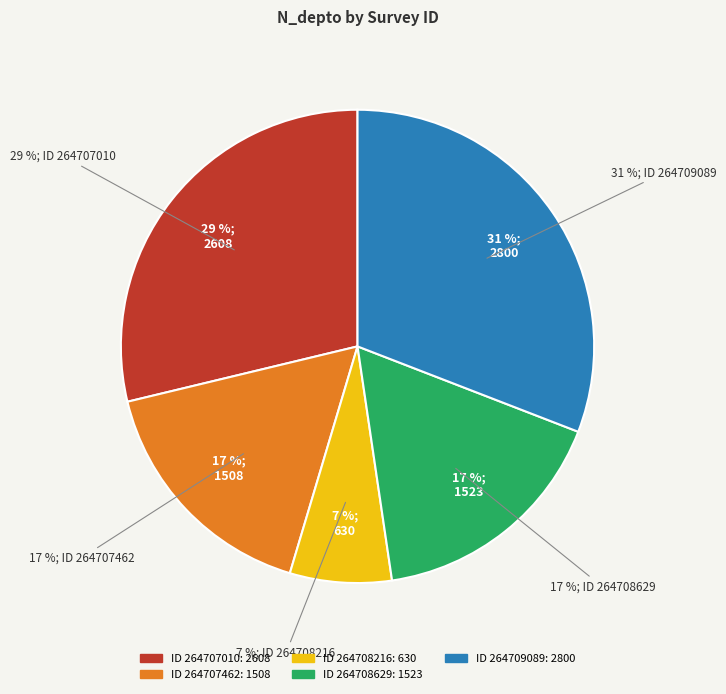

What is the largest slice in the pie chart?

264709089